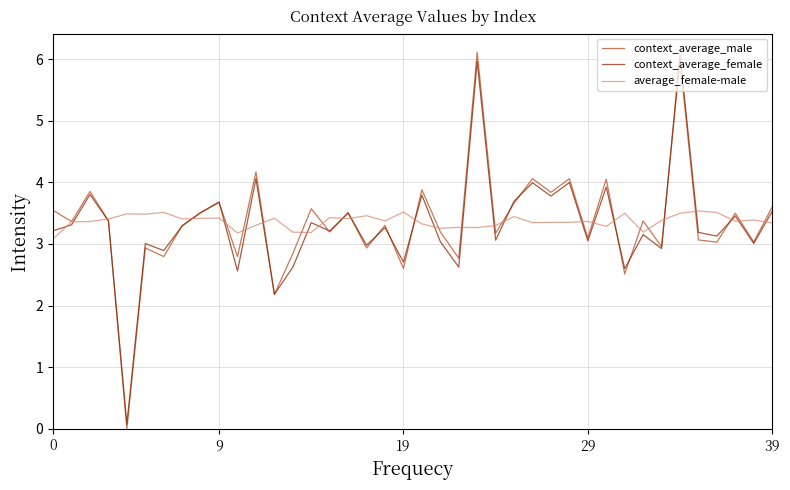

How many interior local peaks does the context_average_male series have?

15